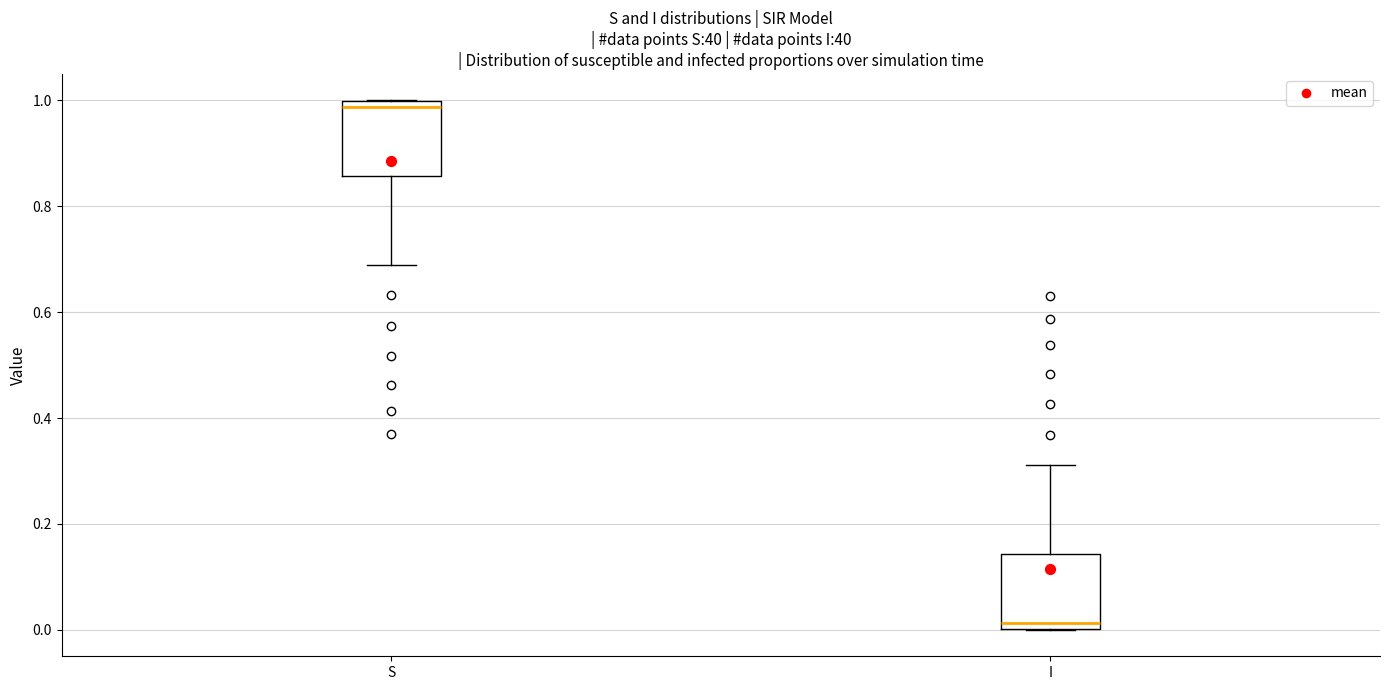

Reading left to right, transcribe this box plot: for each box, give where its median line is, the range the box spans, and where its two whiskers end, as read against the y-axis. The values are not printed on the chart, so give them approximately, as read against the axis.

S: median 0.98, box 0.86 to 1.00, whiskers 0.68 to 1.00
I: median 0.02, box 0.00 to 0.14, whiskers 0.00 to 0.32